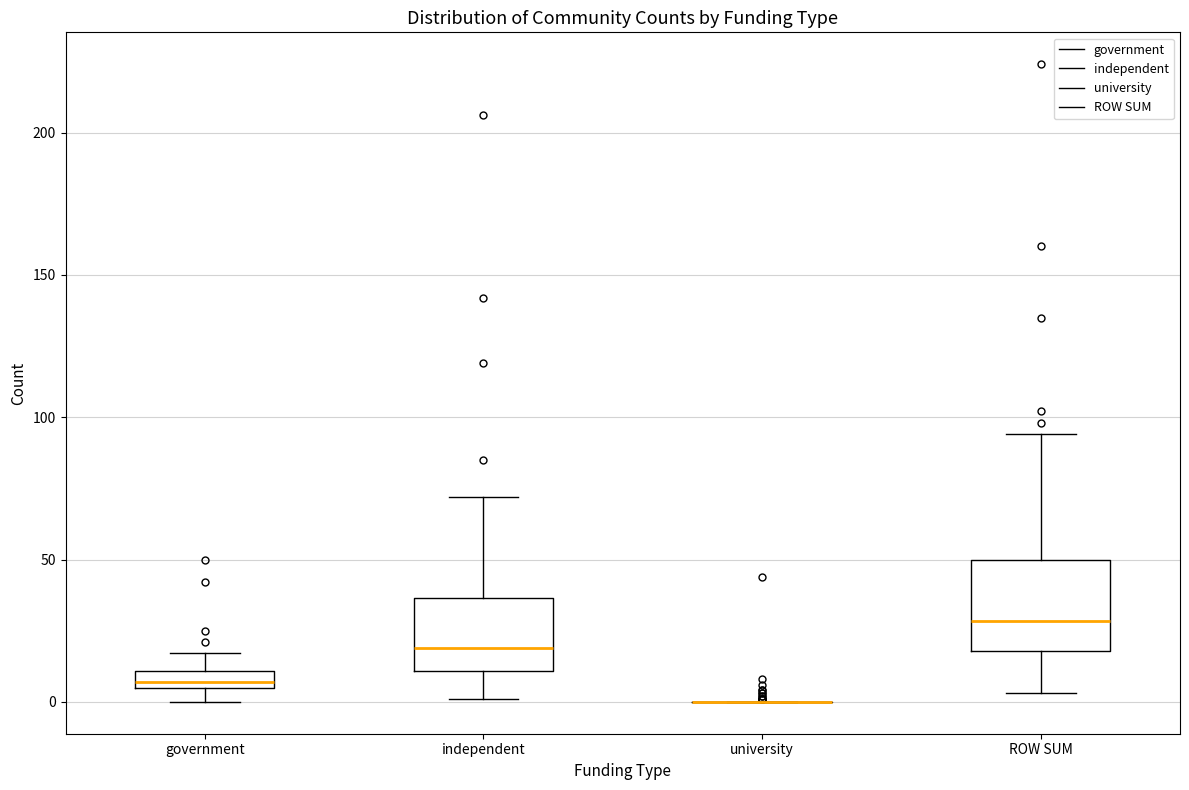

Comparing the boxes themselves (not the whiskers), which one is the tallest?

ROW SUM